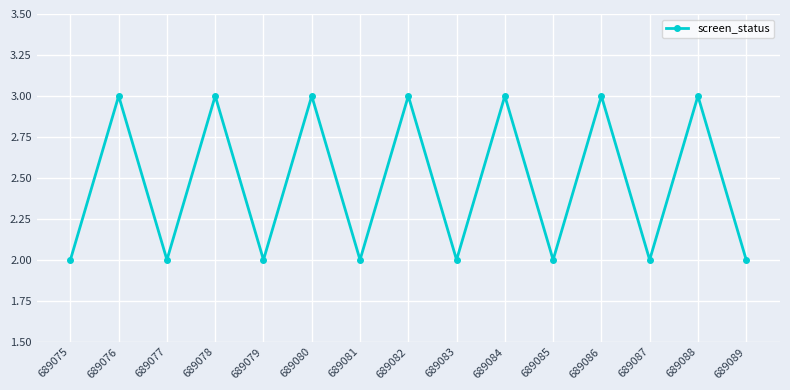

What is the value of the 2nd point from the left?

3